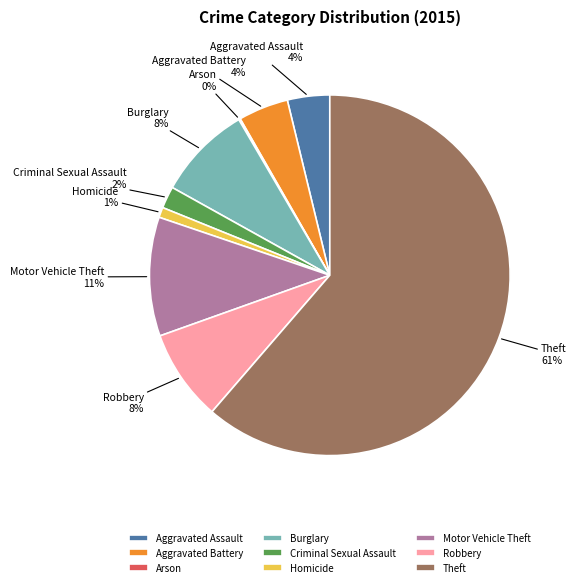

Does Motor Vehicle Theft account for over 50% of the chart?

No